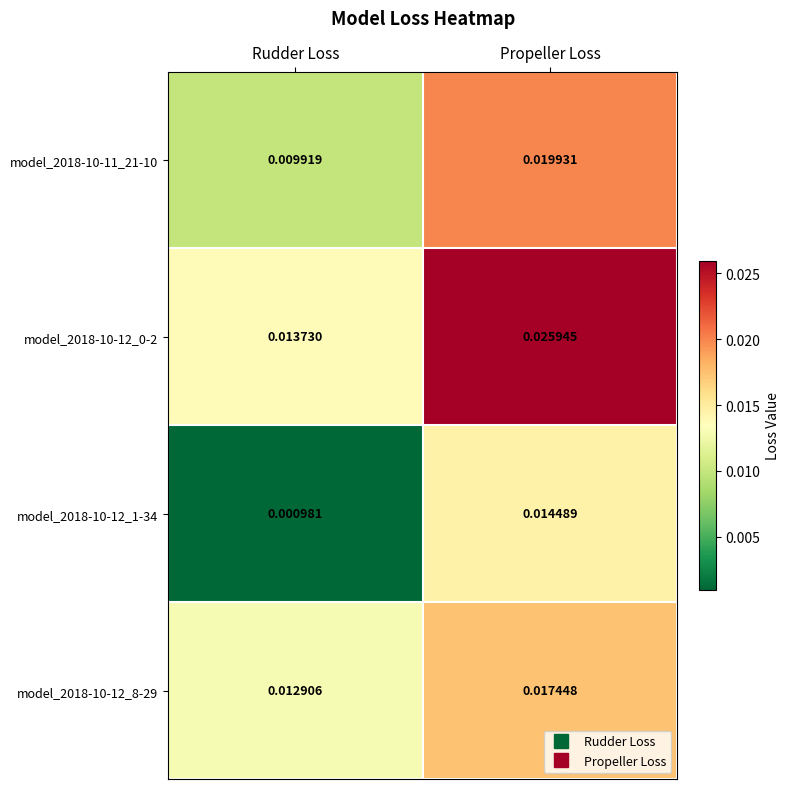

At how many categories does at least one series exceed 0?

2